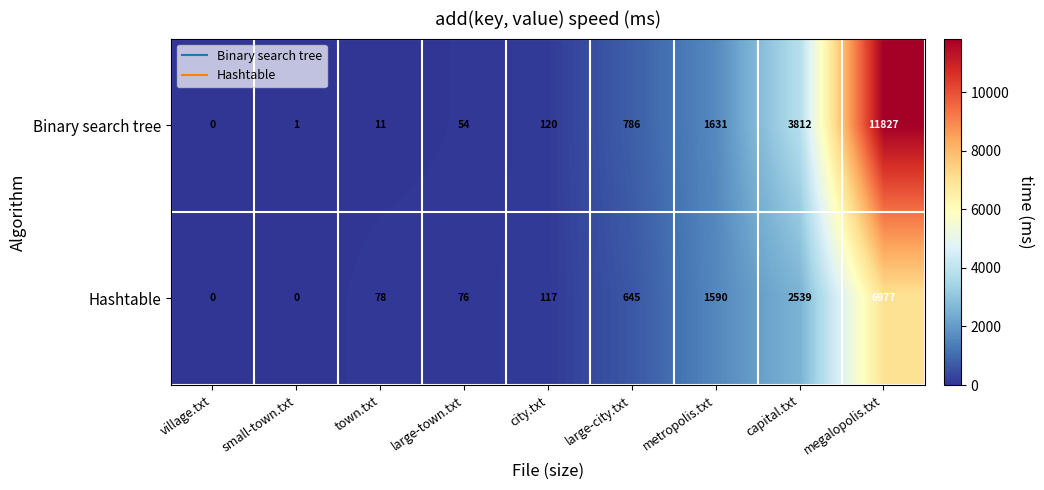

Between village.txt and small-town.txt, which series saw the biggest shift?

Binary search tree